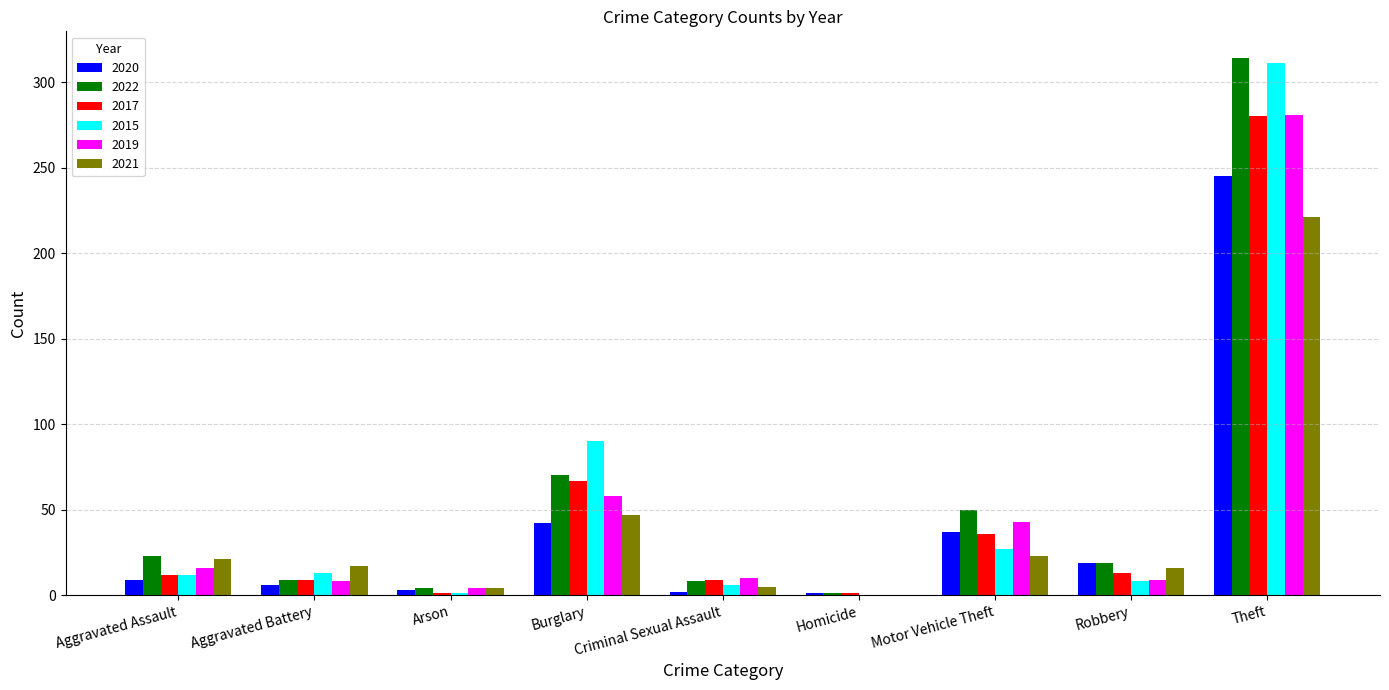

What is the sum of all 2022 values?

498